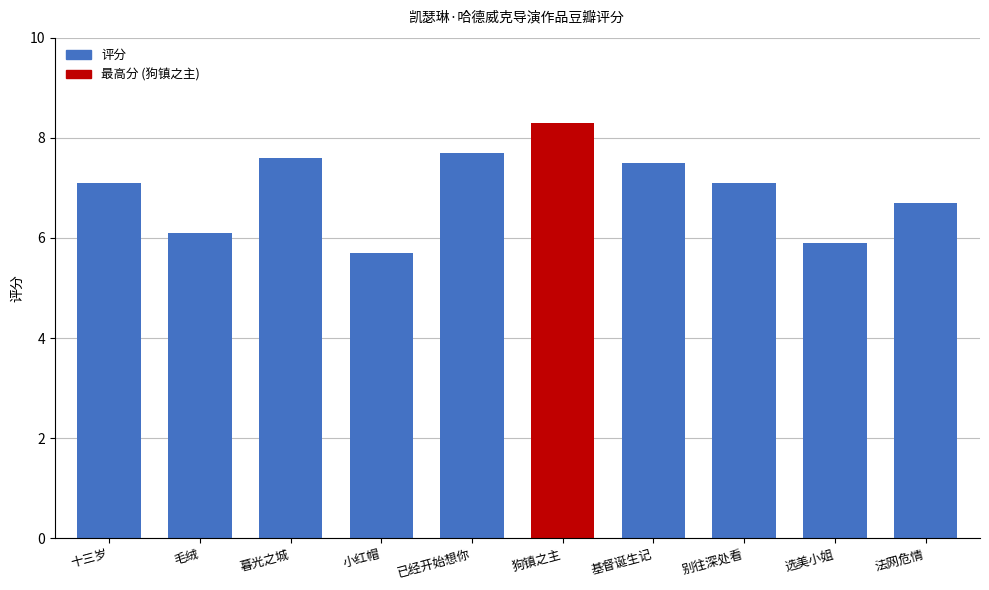

Is it true that the value at 基督诞生记 is 5.0?

False